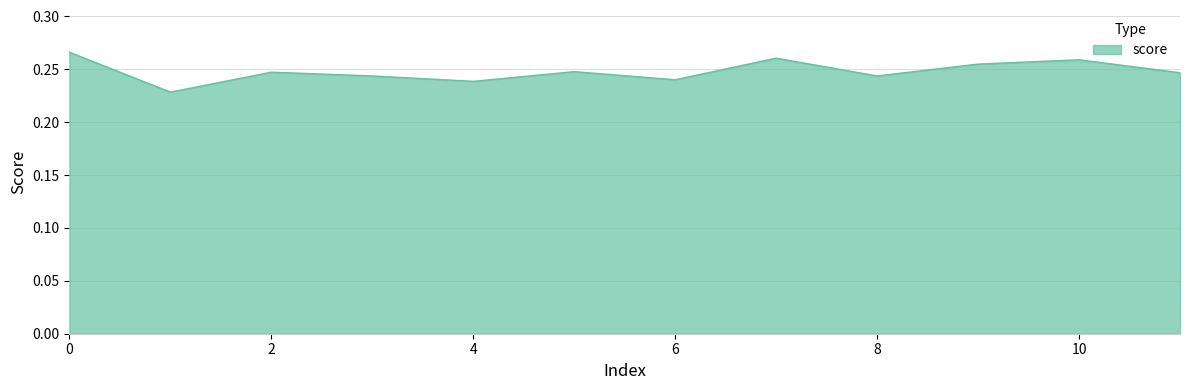

Does the chart display data point markers on the line(s)?

No